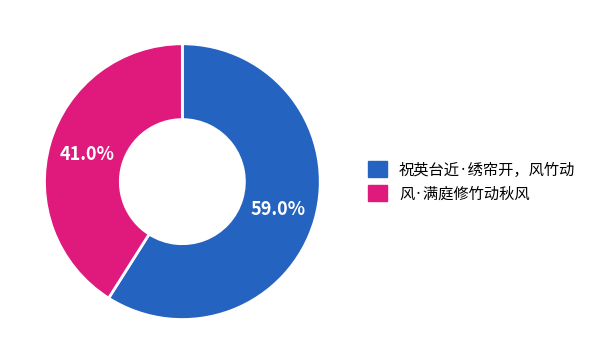

Rank the categories by value from highest to lowest.

祝英台近·绣帘开，风竹动, 风·满庭修竹动秋风